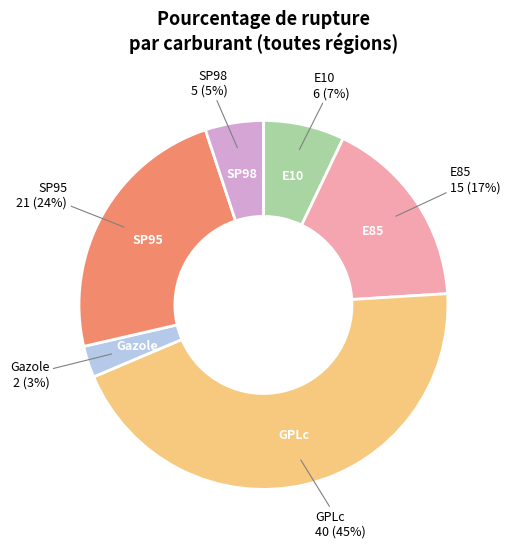

Is there a majority slice in this chart?

No